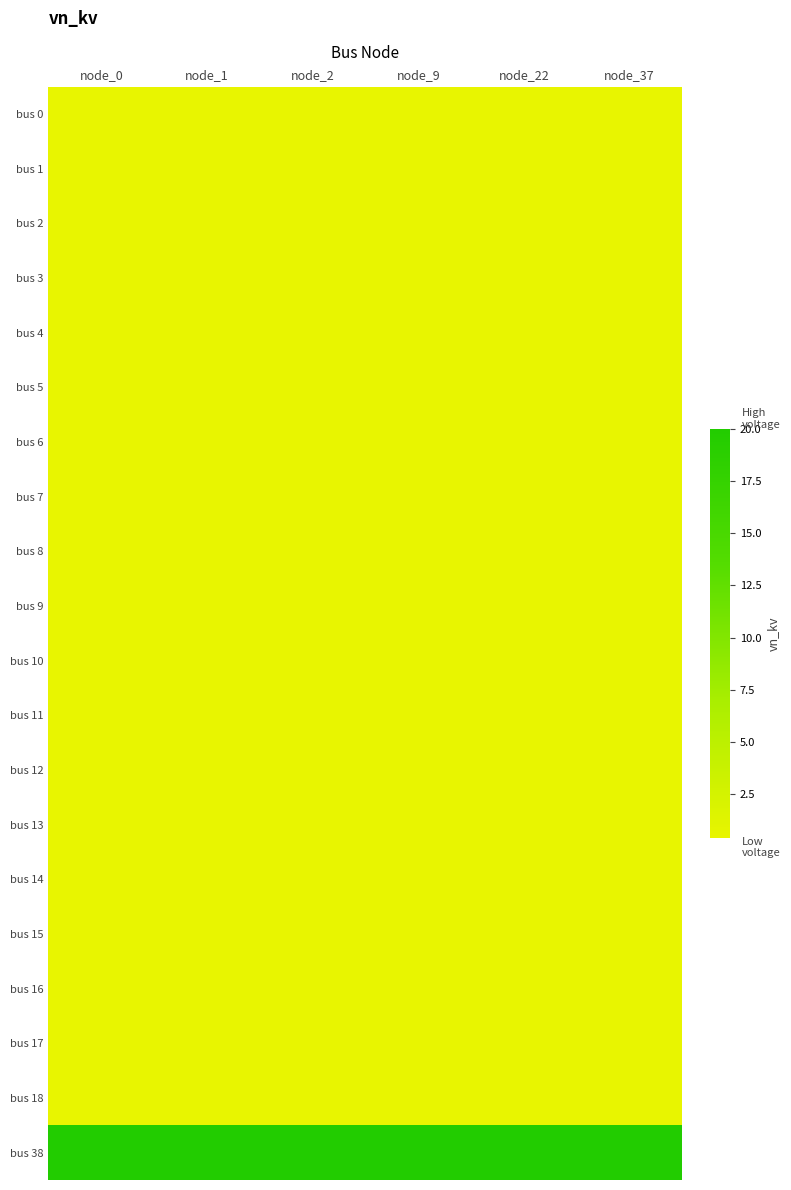

Rank the series at node_9 from lowest to highest value.

bus 0, bus 1, bus 2, bus 3, bus 4, bus 5, bus 6, bus 7, bus 8, bus 9, bus 10, bus 11, bus 12, bus 13, bus 14, bus 15, bus 16, bus 17, bus 18, bus 38